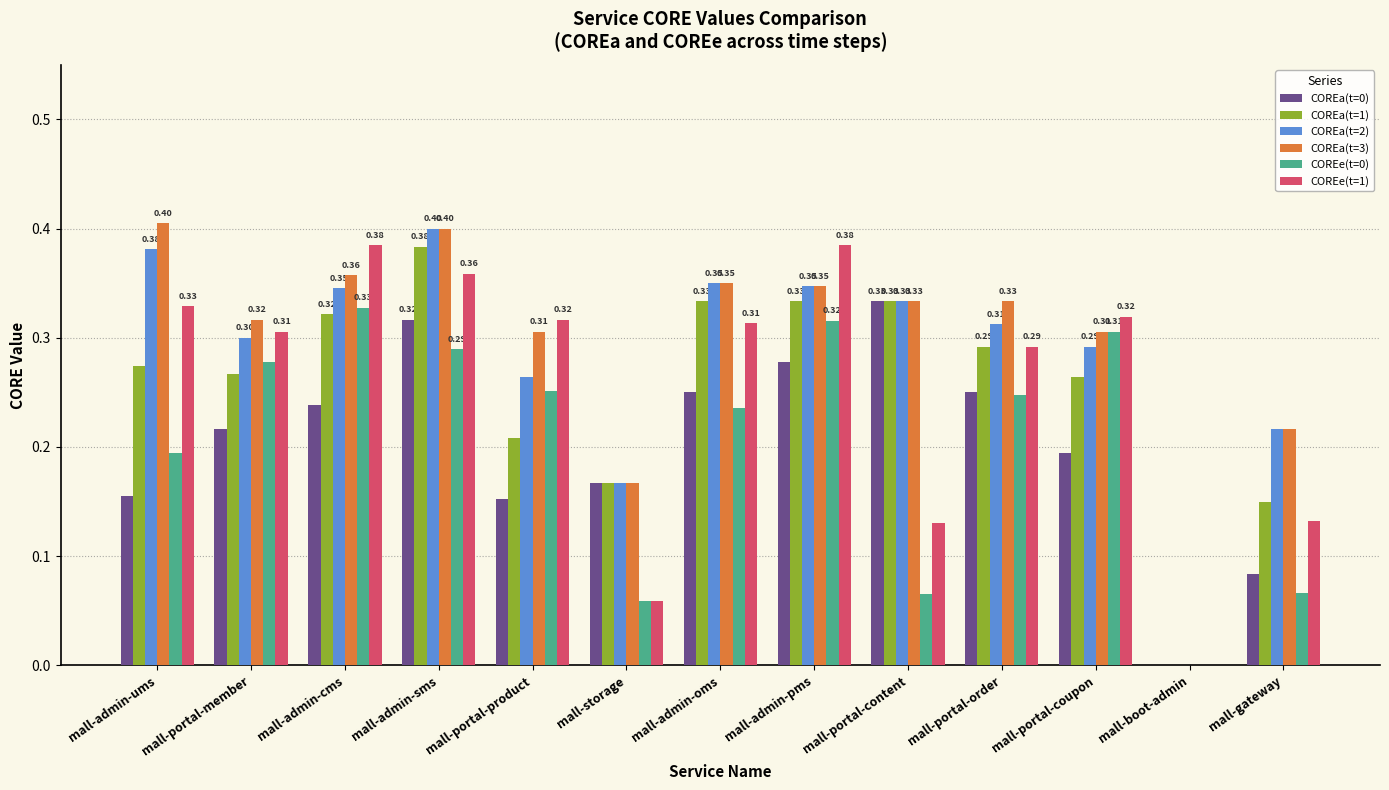

The value of COREa(t=1) at mall-admin-sms is 0.4. True or false?

True